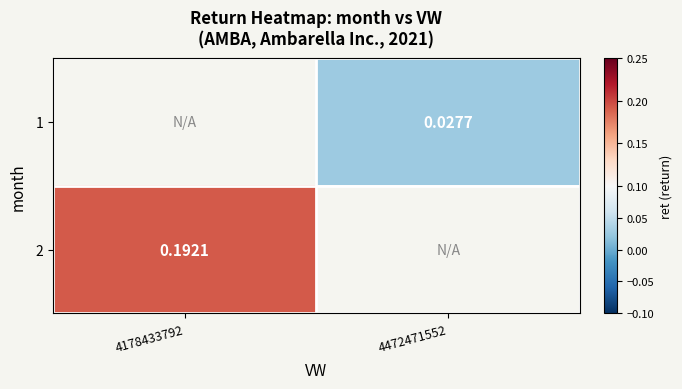

How many data points does each series have?

2